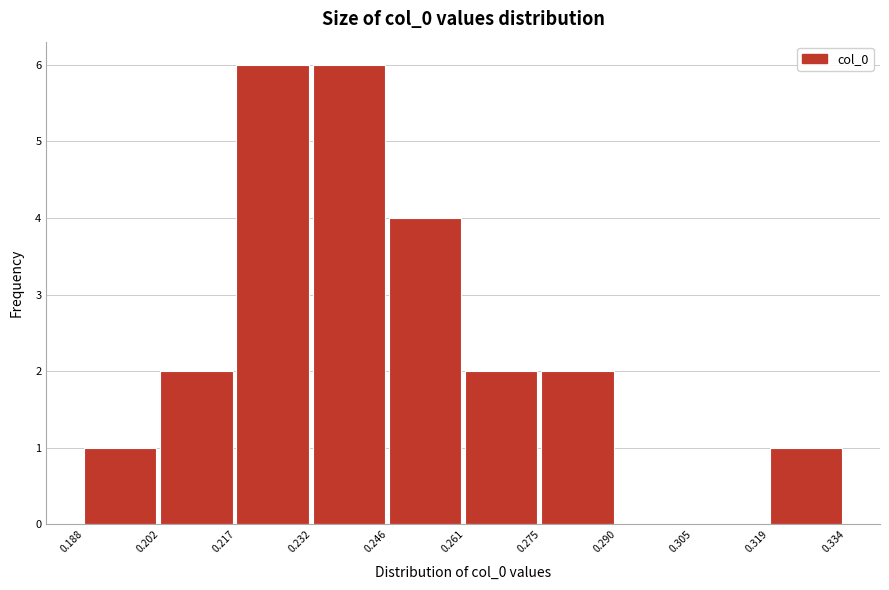

Reading left to right, list every bar in this chart as the range it spans on the x-axis followed by its height. The values are not printed on the chart, so give them approximately, as read against the axis.

0.188 to 0.202: 1
0.202 to 0.217: 2
0.217 to 0.232: 6
0.232 to 0.246: 6
0.246 to 0.261: 4
0.261 to 0.275: 2
0.275 to 0.290: 2
0.290 to 0.305: 0
0.305 to 0.319: 0
0.319 to 0.334: 1